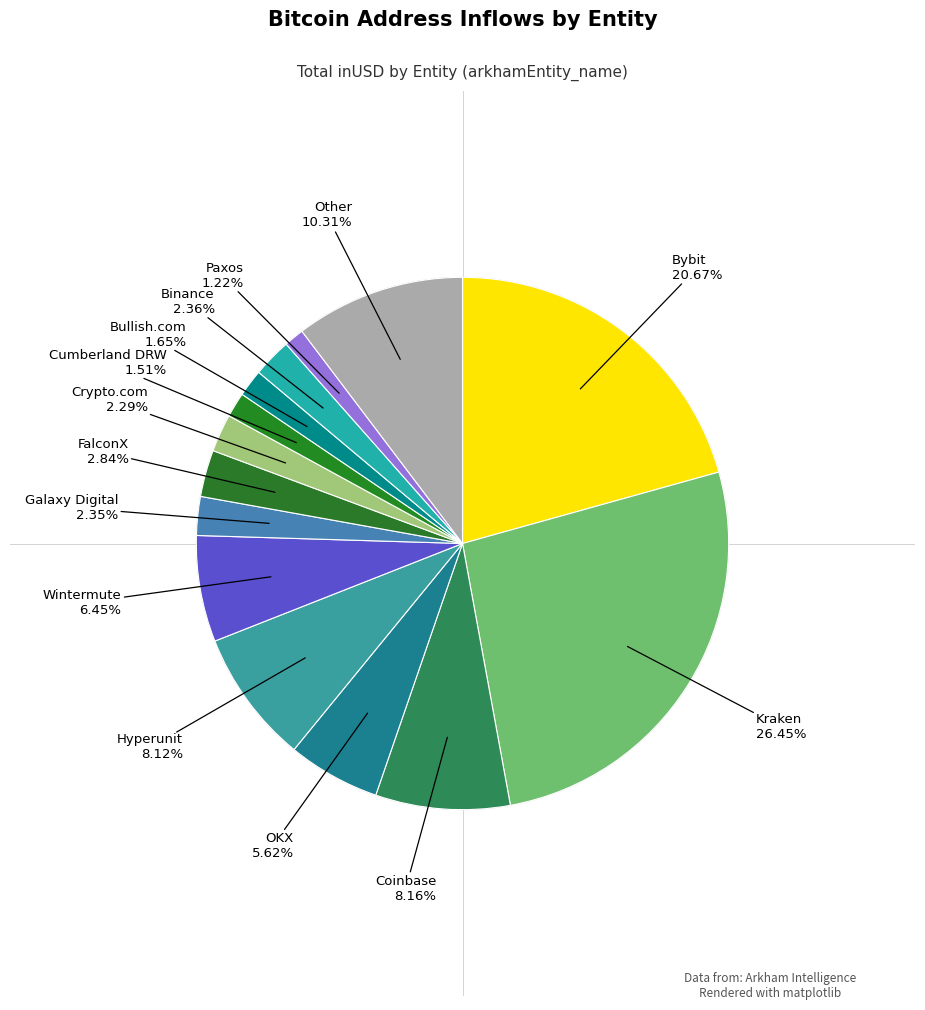

How many segments does this pie chart have?

14